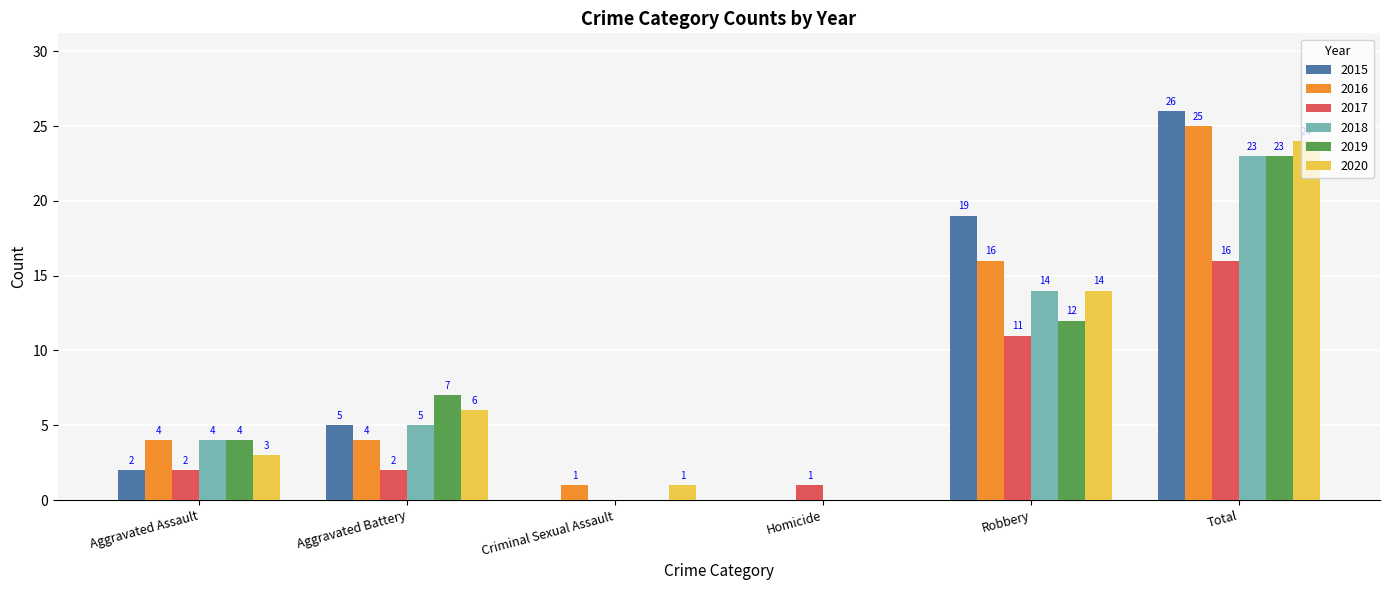

Reading left to right, what are all the values shown in this chart?

2015: Aggravated Assault=2	Aggravated Battery=5	Criminal Sexual Assault=0	Homicide=0	Robbery=19	Total=26
2016: Aggravated Assault=4	Aggravated Battery=4	Criminal Sexual Assault=1	Homicide=0	Robbery=16	Total=25
2017: Aggravated Assault=2	Aggravated Battery=2	Criminal Sexual Assault=0	Homicide=1	Robbery=11	Total=16
2018: Aggravated Assault=4	Aggravated Battery=5	Criminal Sexual Assault=0	Homicide=0	Robbery=14	Total=23
2019: Aggravated Assault=4	Aggravated Battery=7	Criminal Sexual Assault=0	Homicide=0	Robbery=12	Total=23
2020: Aggravated Assault=3	Aggravated Battery=6	Criminal Sexual Assault=1	Homicide=0	Robbery=14	Total=24